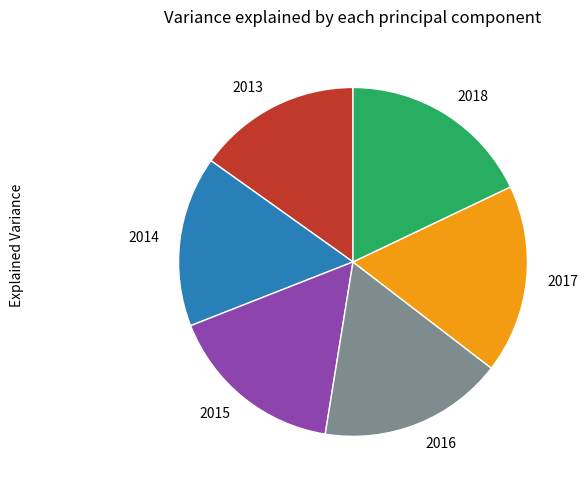

The 2017 slice represents 17% of the pie. True or false?

True